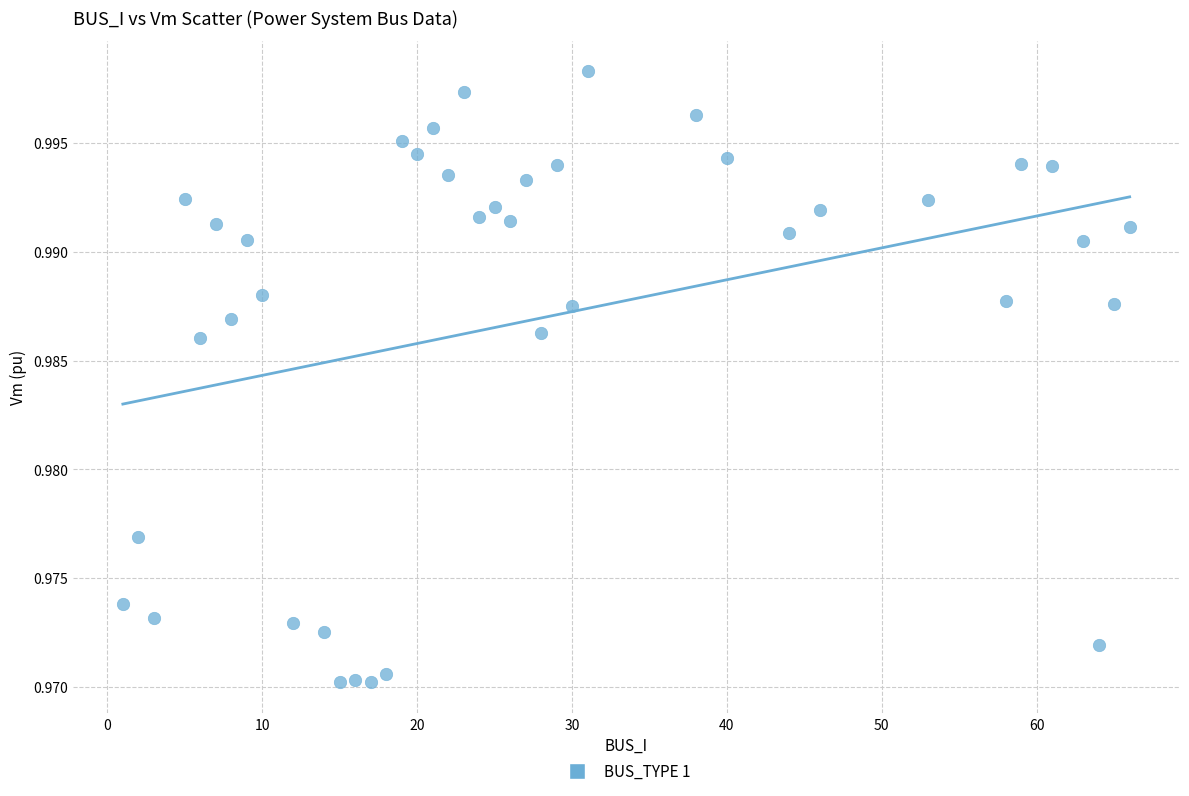

Count the number of points in this scatter plot.

40